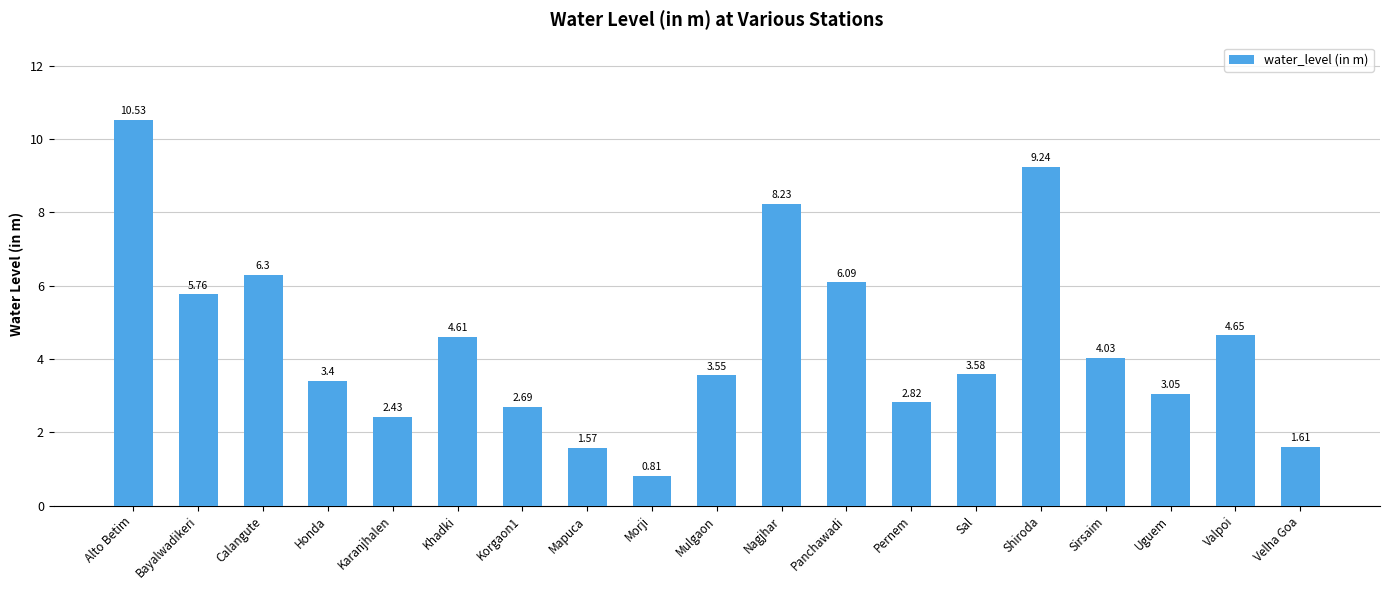

At which label does the data first exceed 3?

Alto Betim